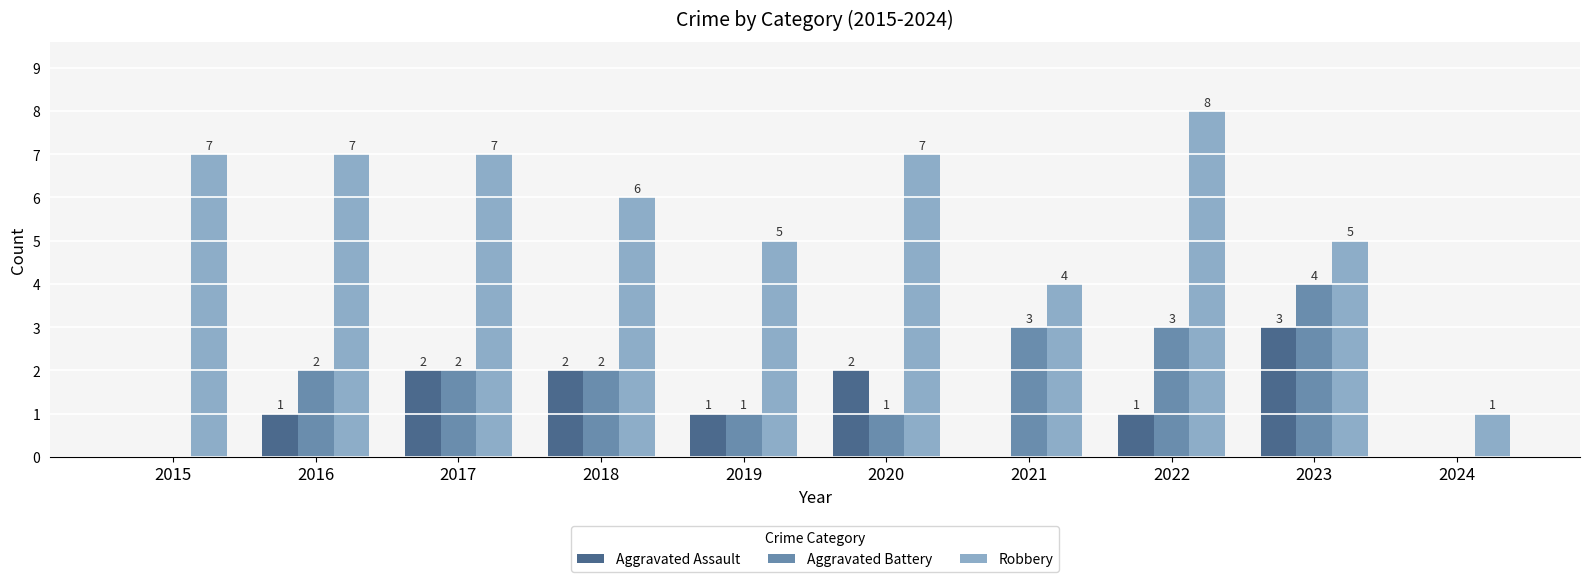

Which series changed the most between 2019 and 2024?

Robbery